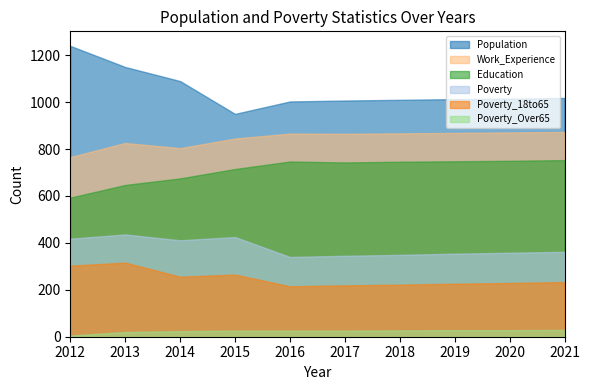

Reading left to right, list all the values displayed in this chart.

Population: 1240	1150	1090	950	1003	1007	1010	1013	1015	1018
Poverty: 418	436	411	425	340	345	349	354	358	362
Poverty_18to65: 303	316	256	265	215	219	222	226	229	233
Work_Experience: 766	826	804	845	866	865	867	869	871	873
Education: 593	647	675	715	747	743	746	748	750	753
Poverty_Over65: 5	20	24	26	26	26	27	28	28	29